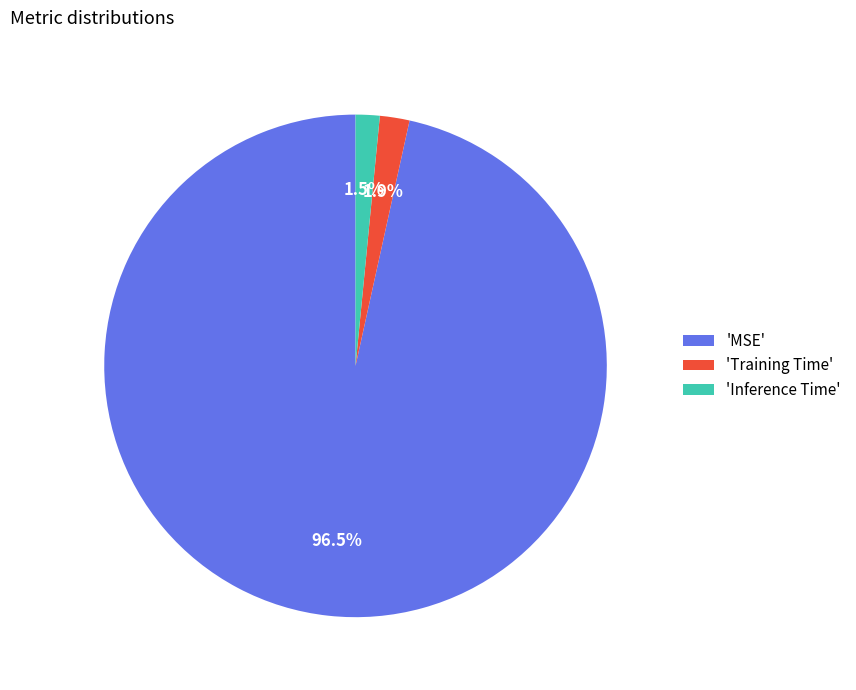

What is the majority slice?

'MSE'